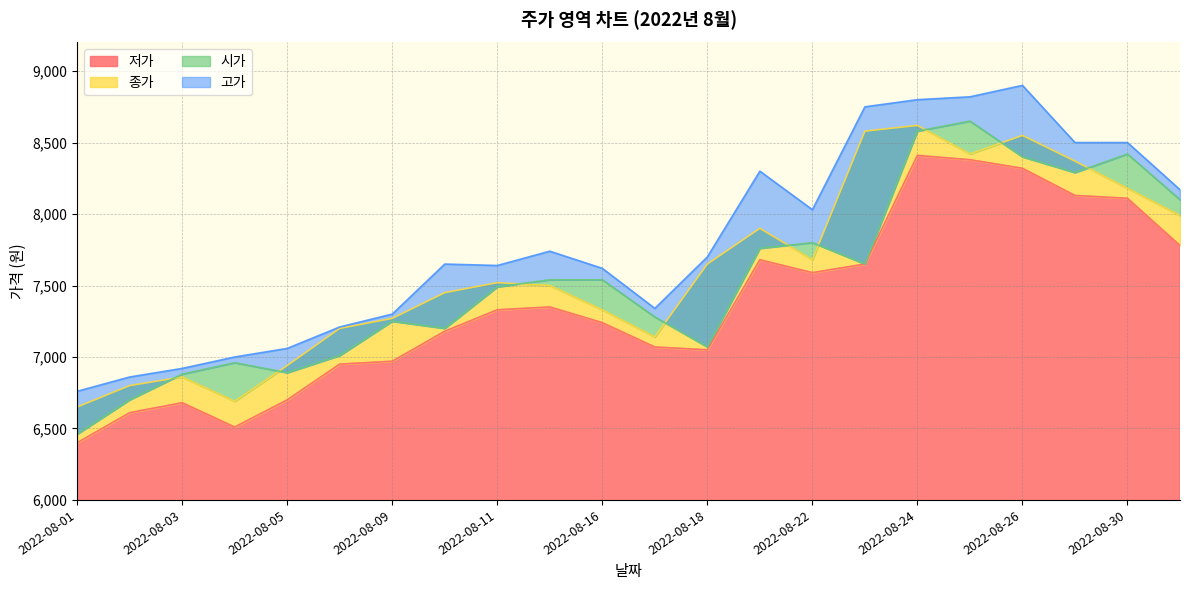

What is the maximum value for 저가?

8410